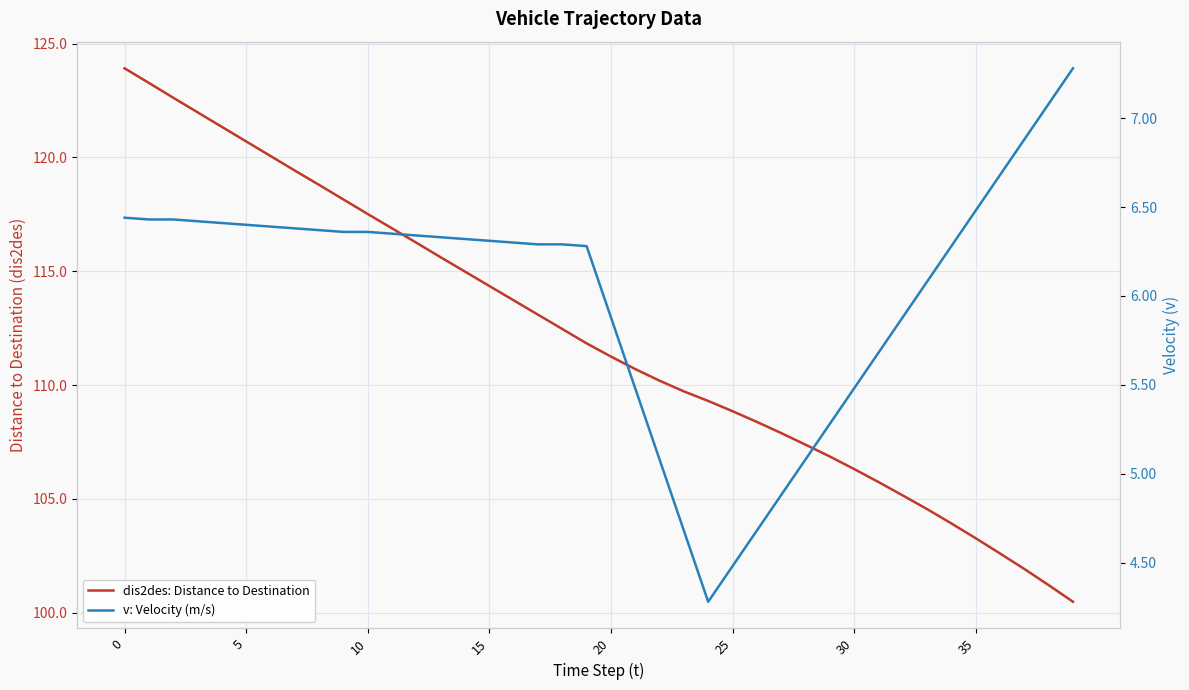

Does the chart have visible grid lines?

Yes